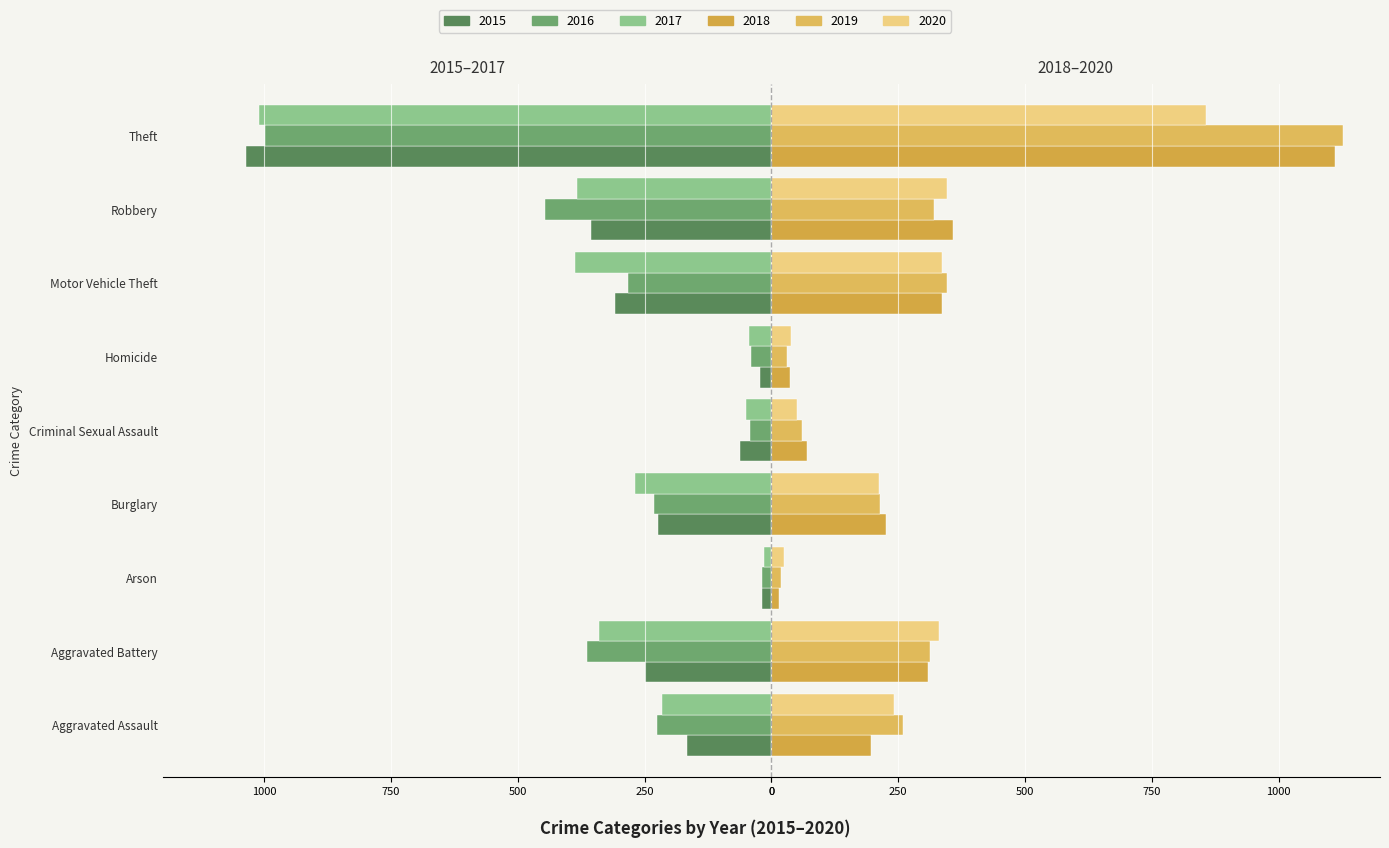

Where does the 2018 series first go above 226?

Aggravated Battery